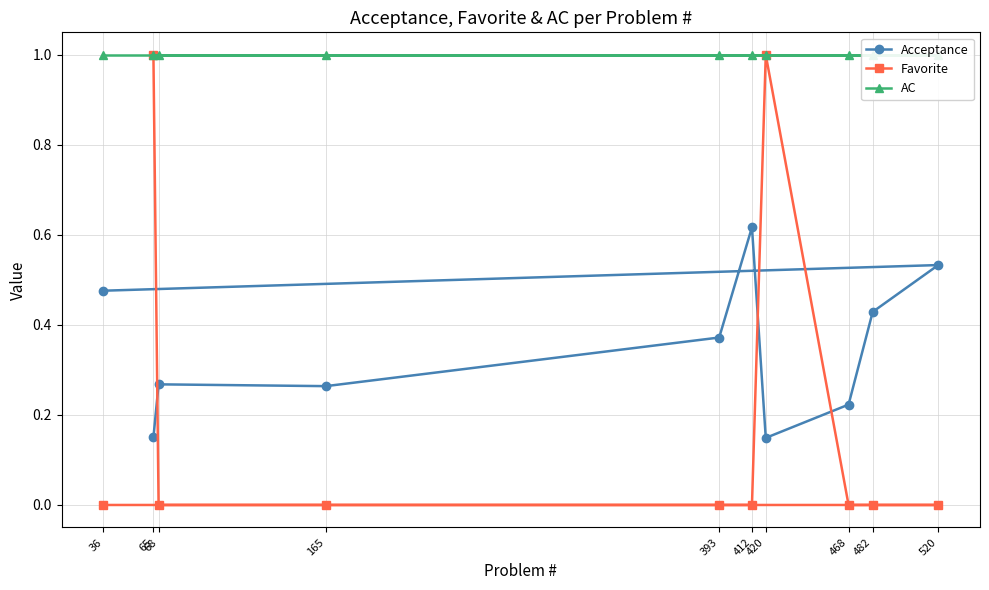

What is the value of the Favorite point at the 2nd from the left?

1.0